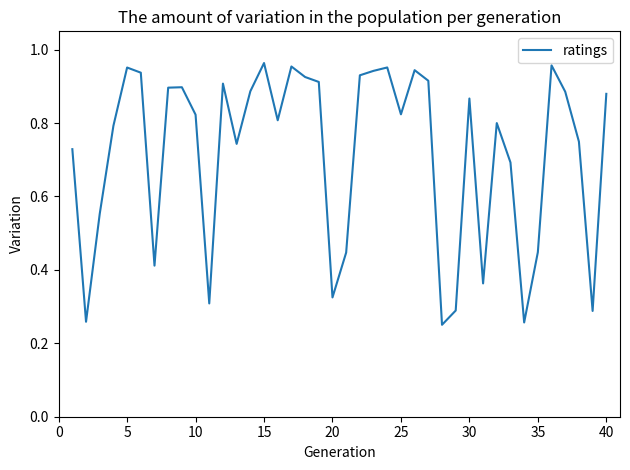

The chart shows a value of 0.5 at 20. True or false?

False